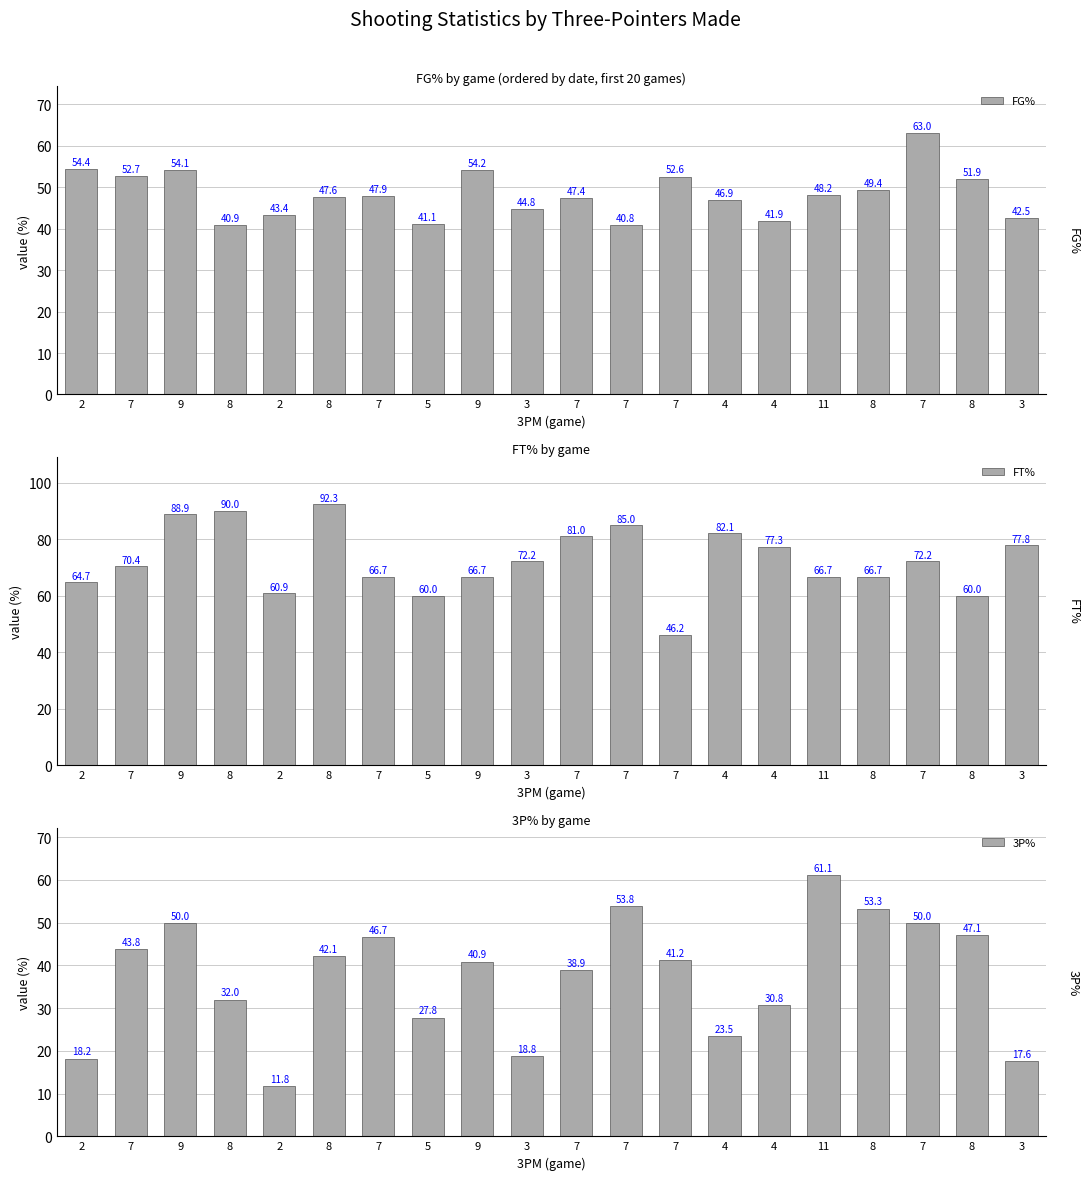

Reading right to left, list all the values displayed in this chart.

FG%: 3=42.5	8=51.9	7=63.0	8=49.4	11=48.2	4=41.9	4=46.9	7=52.6	7=40.8	7=47.4	3=44.8	9=54.2	5=41.1	7=47.9	8=47.6	2=43.4	8=40.9	9=54.1	7=52.7	2=54.4
FT%: 3=77.8	8=60.0	7=72.2	8=66.7	11=66.7	4=77.3	4=82.1	7=46.2	7=85.0	7=81.0	3=72.2	9=66.7	5=60.0	7=66.7	8=92.3	2=60.9	8=90.0	9=88.9	7=70.4	2=64.7
3P%: 3=17.6	8=47.1	7=50.0	8=53.3	11=61.1	4=30.8	4=23.5	7=41.2	7=53.8	7=38.9	3=18.8	9=40.9	5=27.8	7=46.7	8=42.1	2=11.8	8=32.0	9=50.0	7=43.8	2=18.2